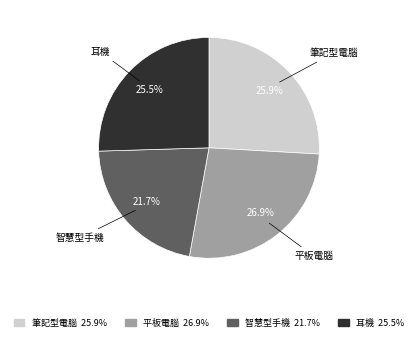

To the nearest percent, what is the combined percentage of 耳機 and 筆記型電腦?

51%